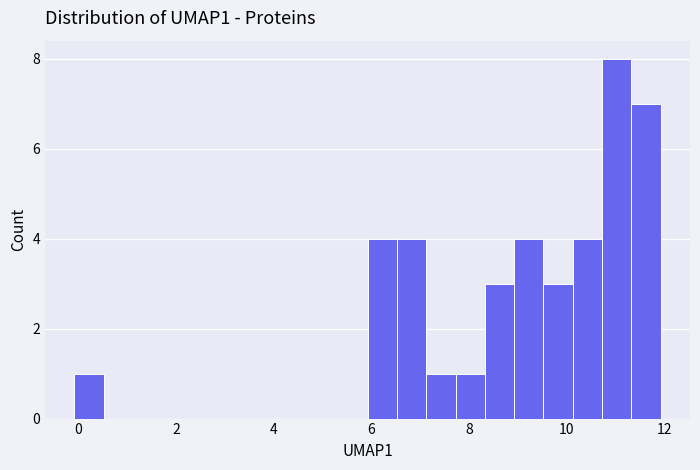

Around what value on the x-axis is the tallest bar? Give the approximate position of its centre, as read against the axis.

11.0